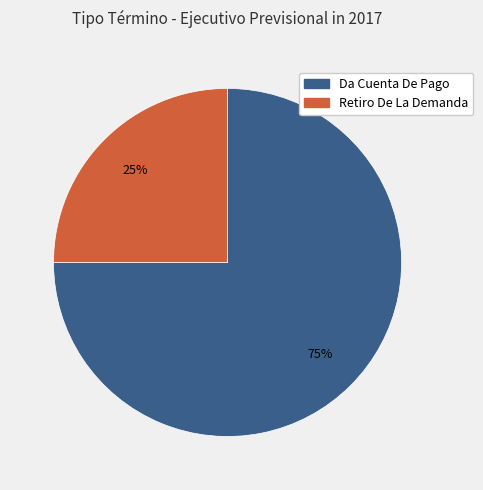

Which slice is the smallest?

Retiro De La Demanda